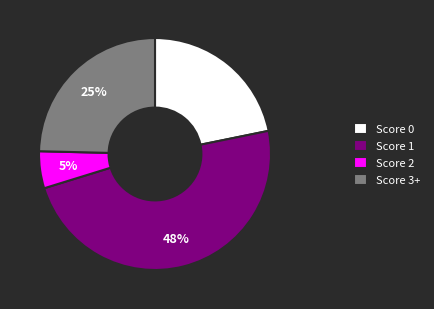

The Score 2 slice represents 1% of the pie. True or false?

False